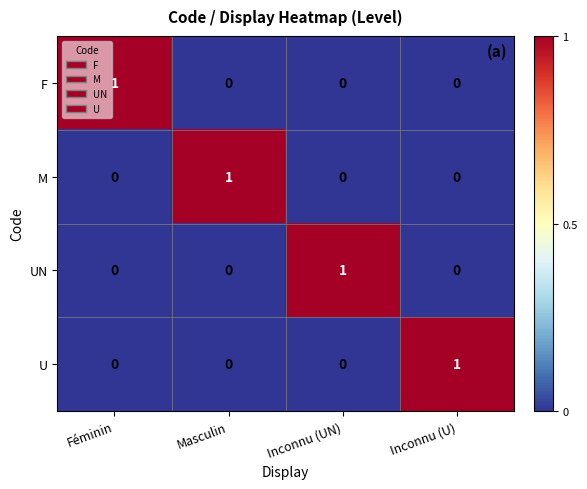

The U series shows 0 at Féminin. True or false?

True